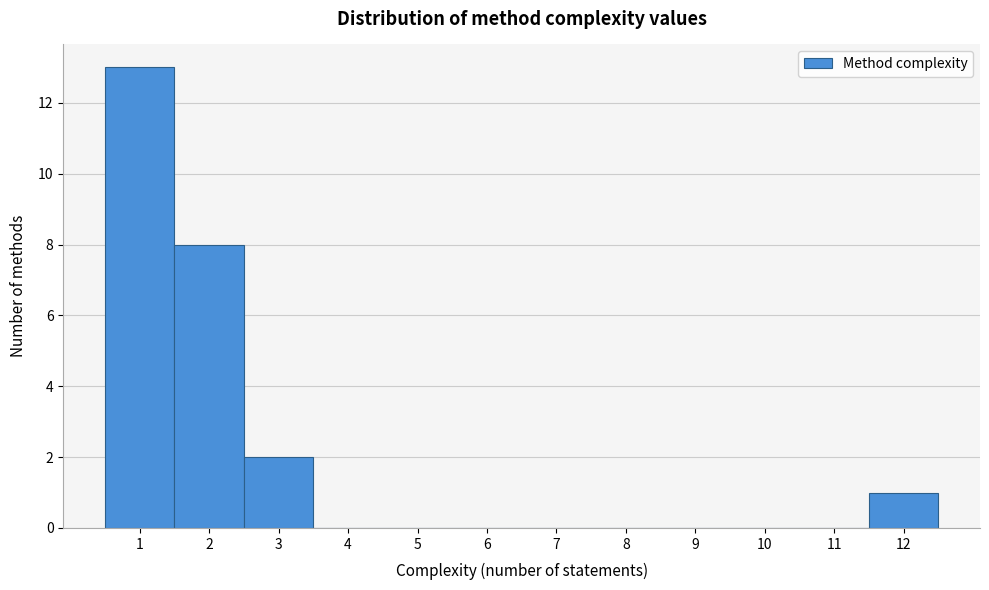

Reading left to right, list every bar in this chart as the range it spans on the x-axis followed by its height. The values are not printed on the chart, so give them approximately, as read against the axis.

0.5 to 1.5: 13
1.5 to 2.5: 8
2.5 to 3.5: 2
3.5 to 4.5: 0
4.5 to 5.5: 0
5.5 to 6.5: 0
6.5 to 7.5: 0
7.5 to 8.5: 0
8.5 to 9.5: 0
9.5 to 10.5: 0
10.5 to 11.5: 0
11.5 to 12.5: 1